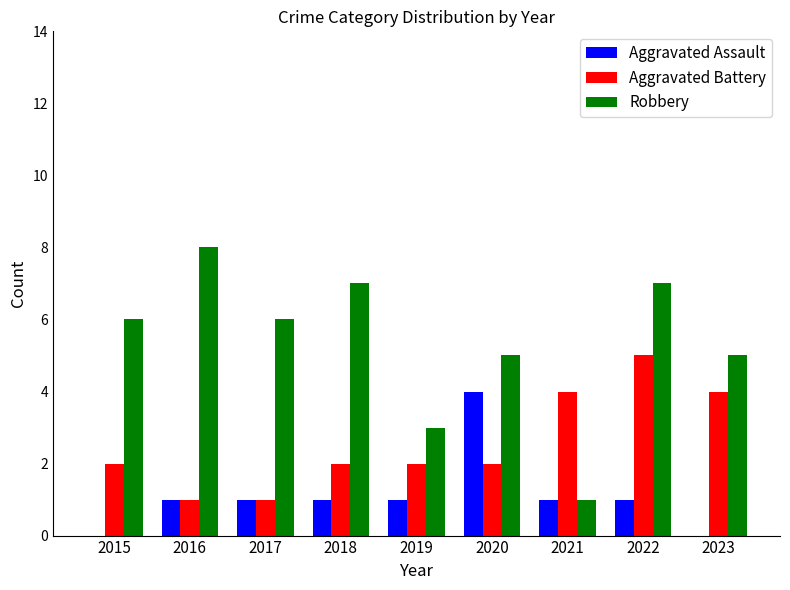

What is the highest value of the Aggravated Battery series?

5